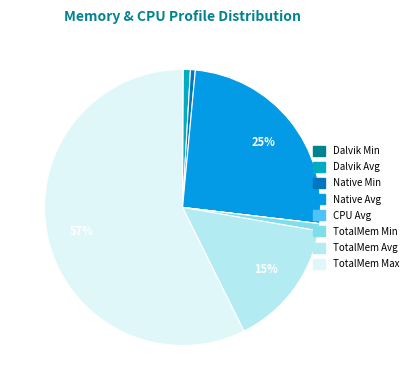

How many slices are in this pie chart?

8